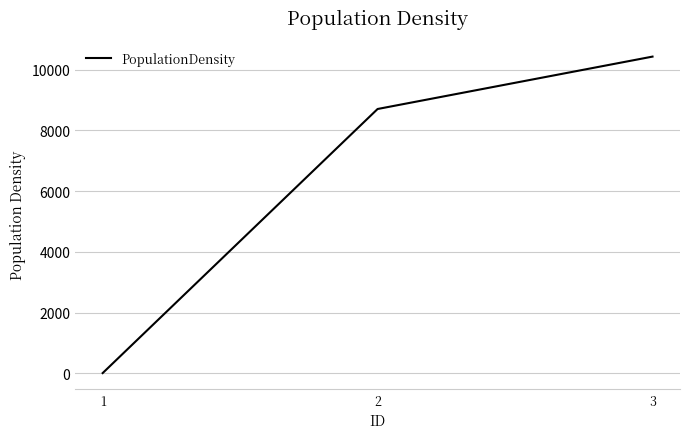

List the labels in order of value, largest first.

3, 2, 1